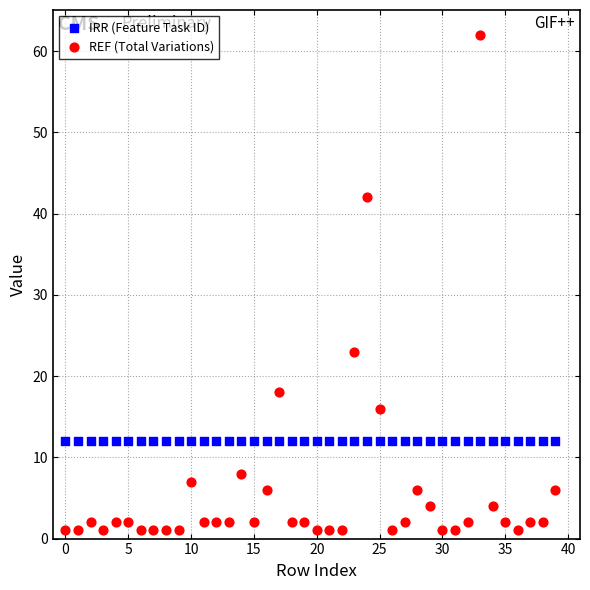

What are all the series names shown in the legend?

IRR (Feature Task ID), REF (Total Variations)